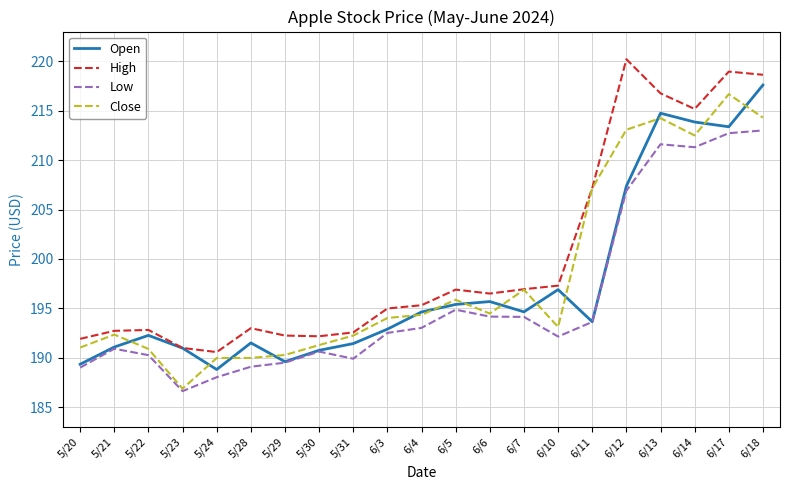

What position from the left is 6/5?

12